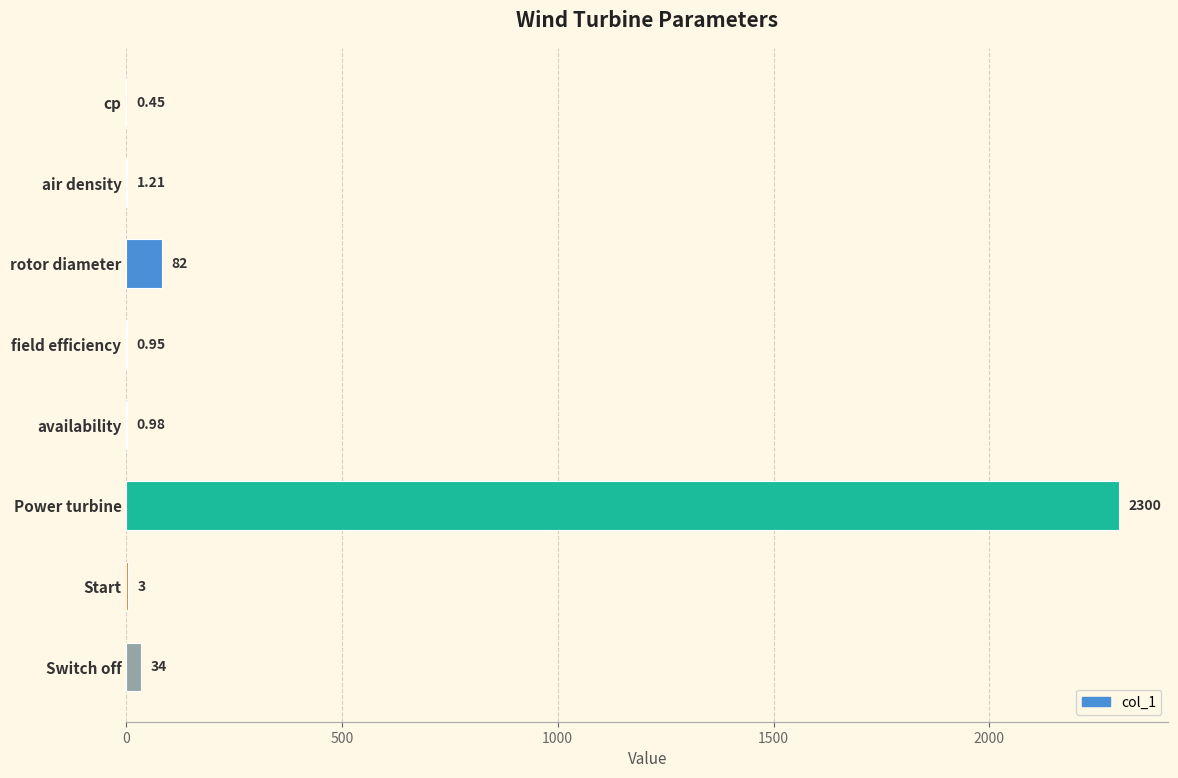

Which category has the highest value across all series?

Power turbine